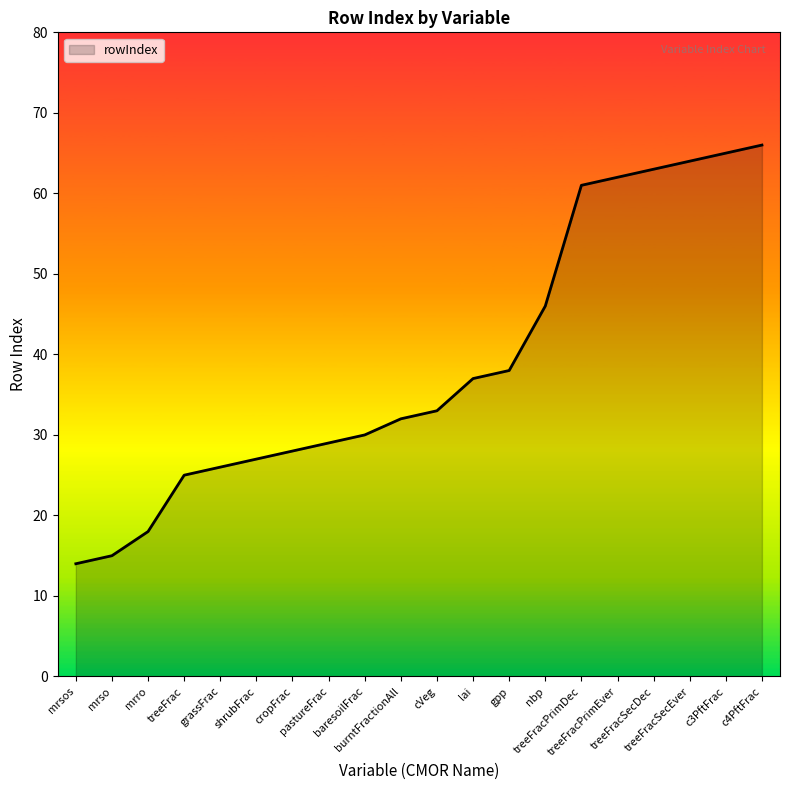

Reading left to right, what are all the values shown in this chart?

14	15	18	25	26	27	28	29	30	32	33	37	38	46	61	62	63	64	65	66